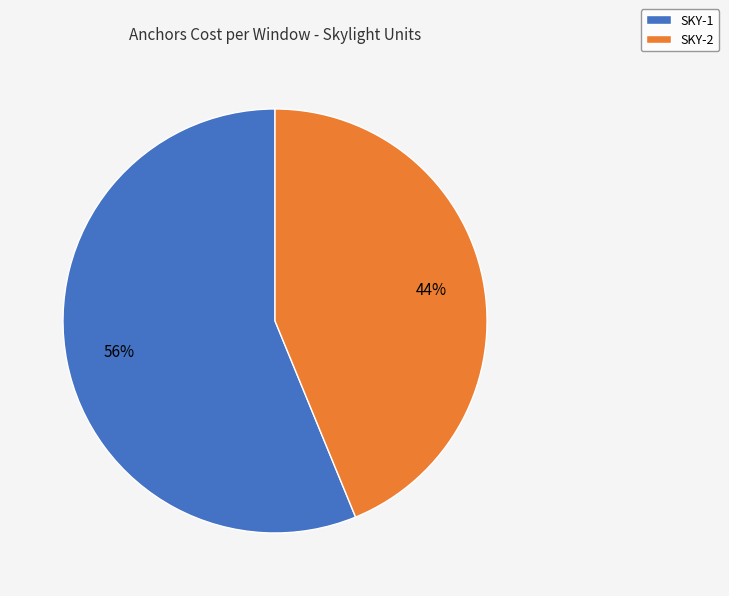

Which category has the biggest portion of the pie?

SKY-1